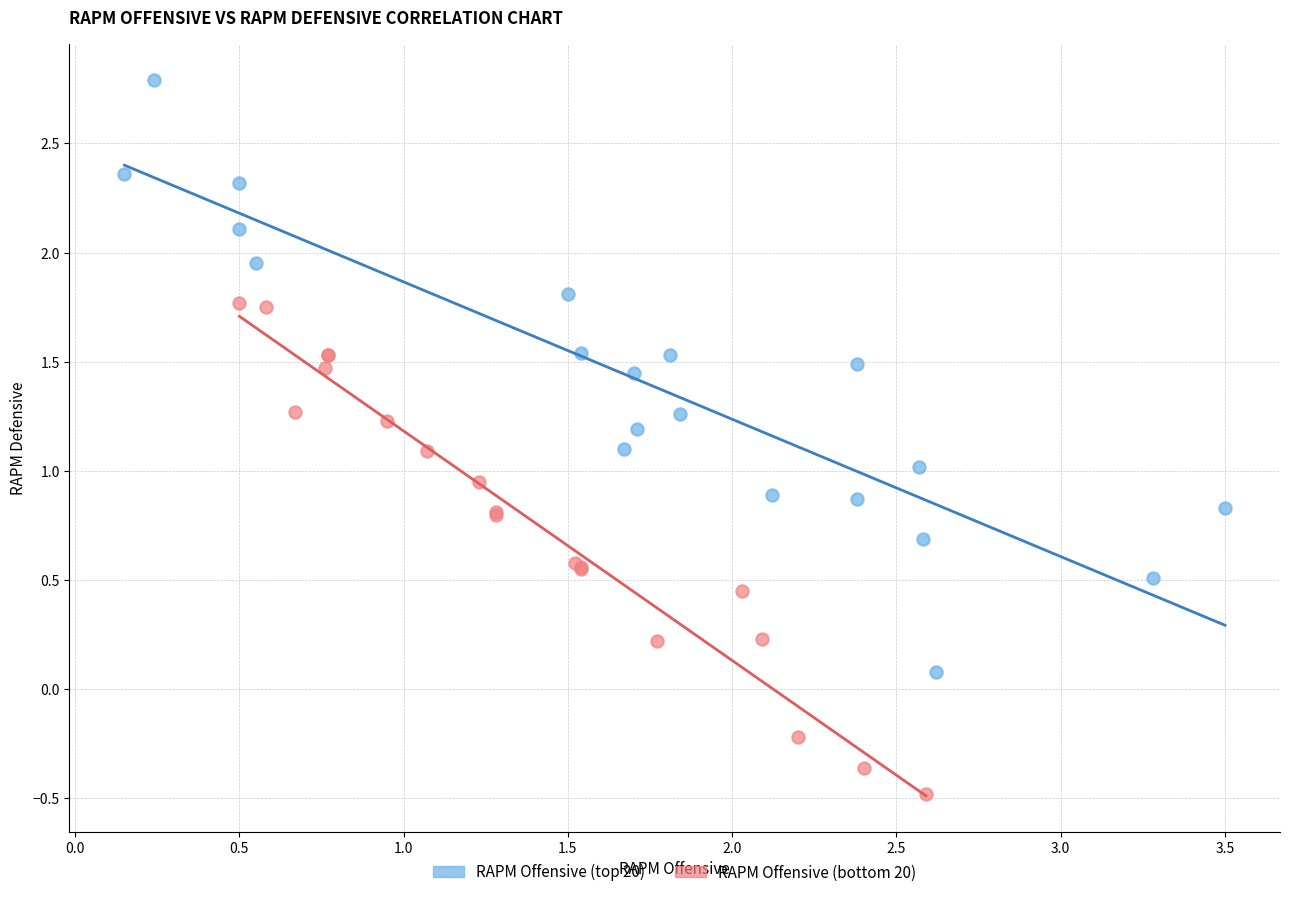

Which series reaches the maximum Y coordinate?

RAPM Offensive (top 20)